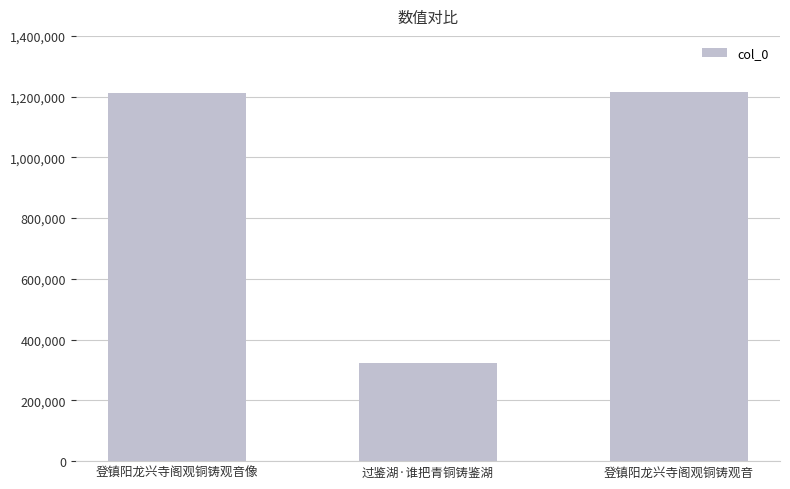

Where is the data nearest to the value 769789?

登镇阳龙兴寺阁观铜铸观音像